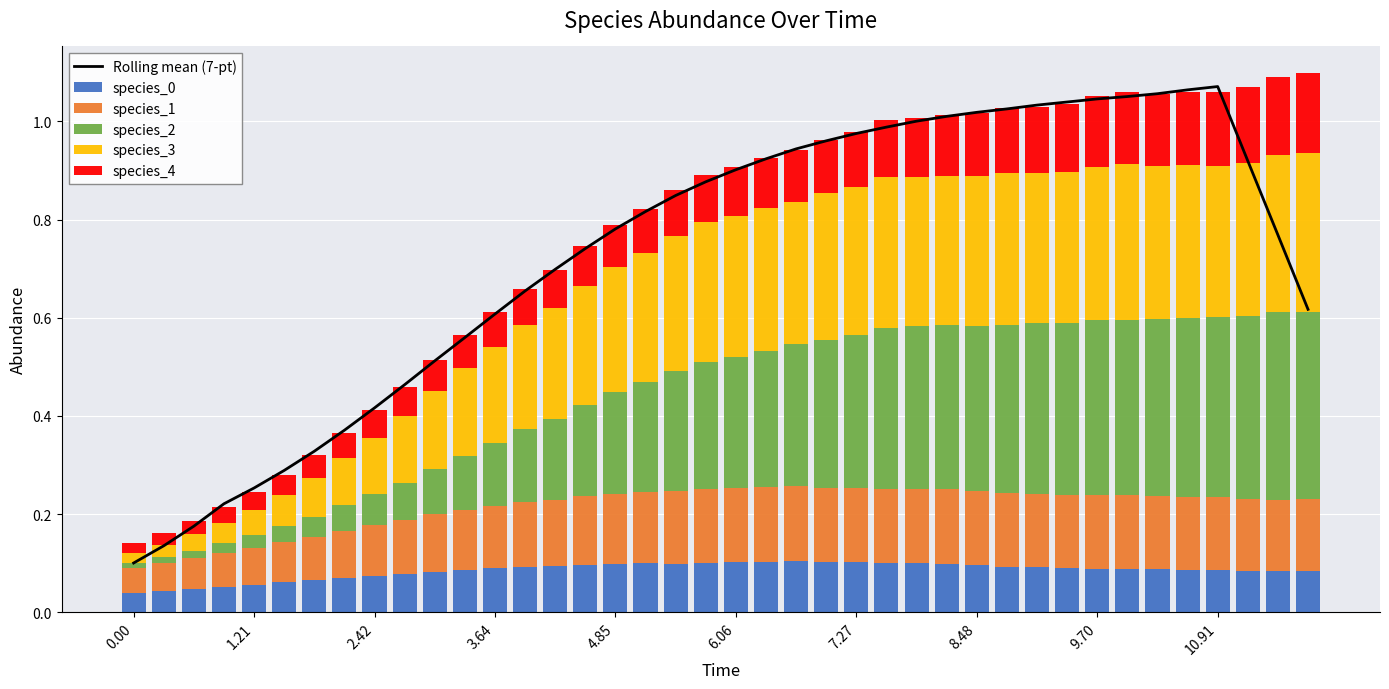

Is it true that species_0 equals 0.0 at 8.48?

False